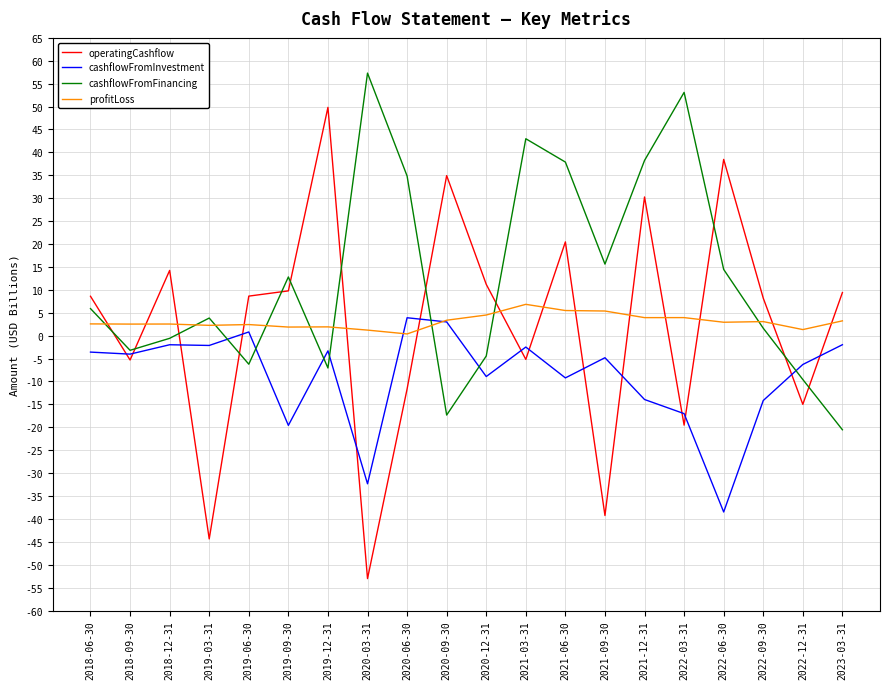

Which series has the largest range (max minus min)?

operatingCashflow